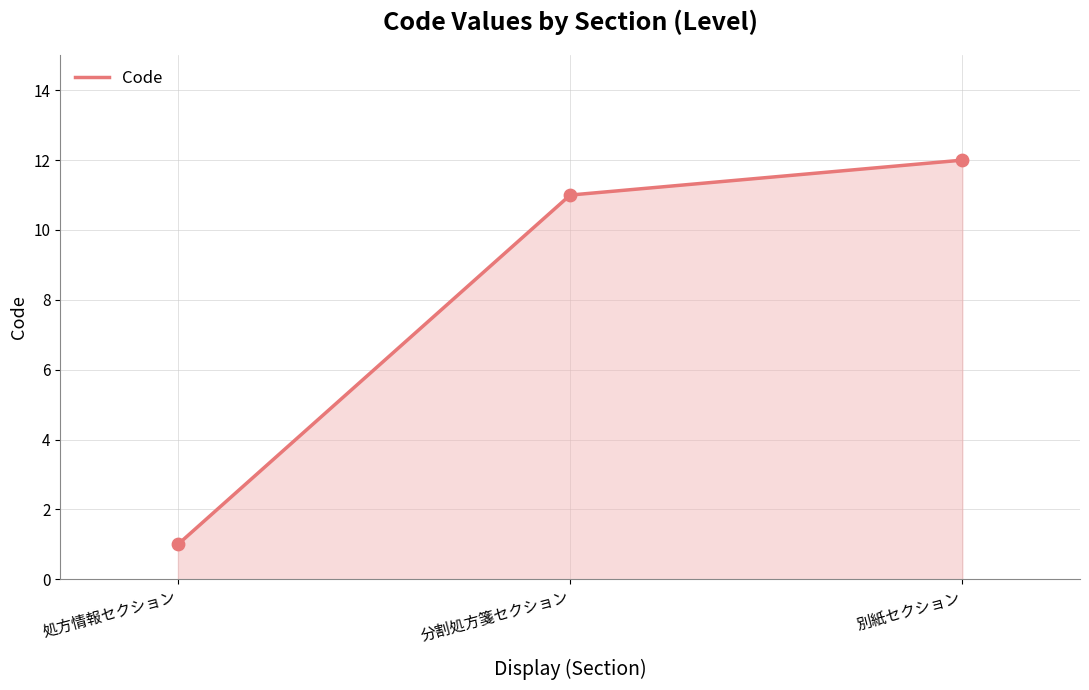

What is the change in value from 処方情報セクション to 別紙セクション?

+11